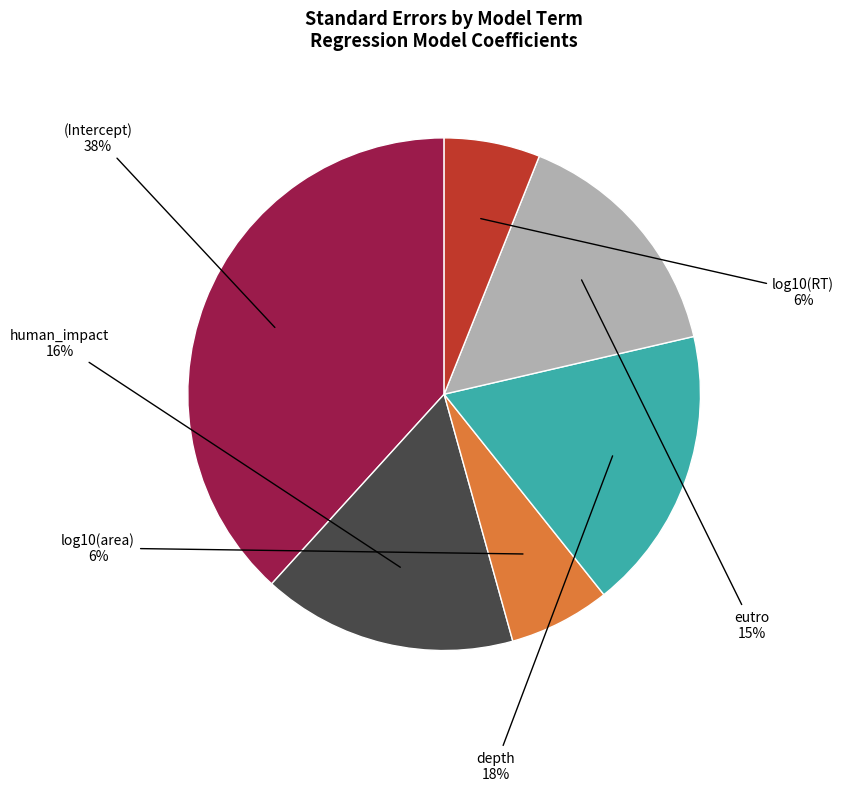

Is there a majority slice in this chart?

No